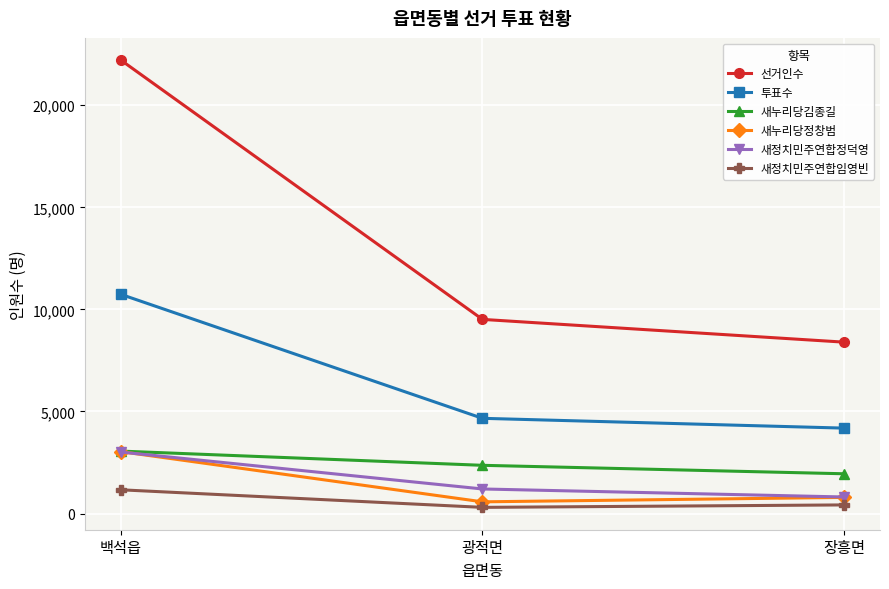

The 새정치민주연합정덕영 series shows 3960 at 백석읍. True or false?

False